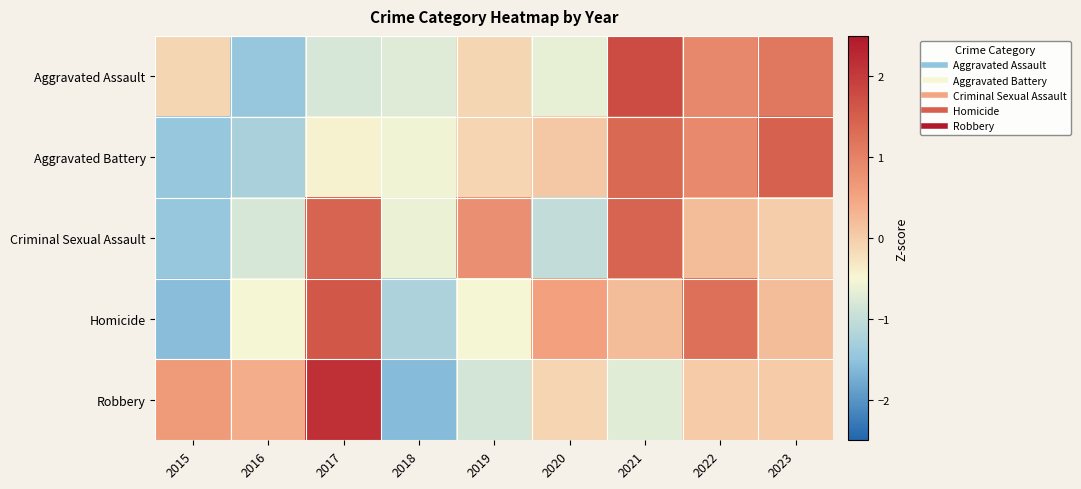

How many series are shown in this chart?

5